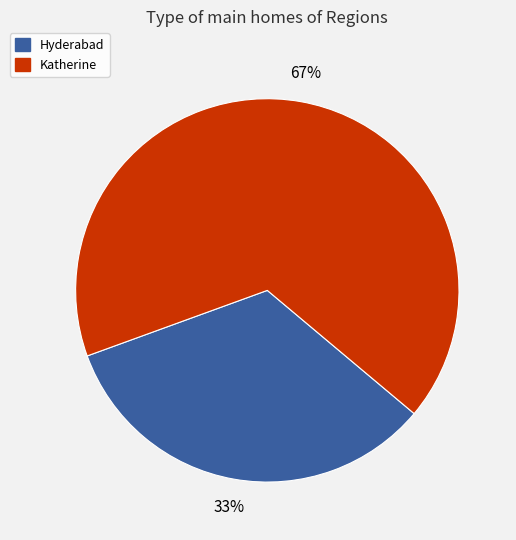

Does Hyderabad represent more than half of the total?

No